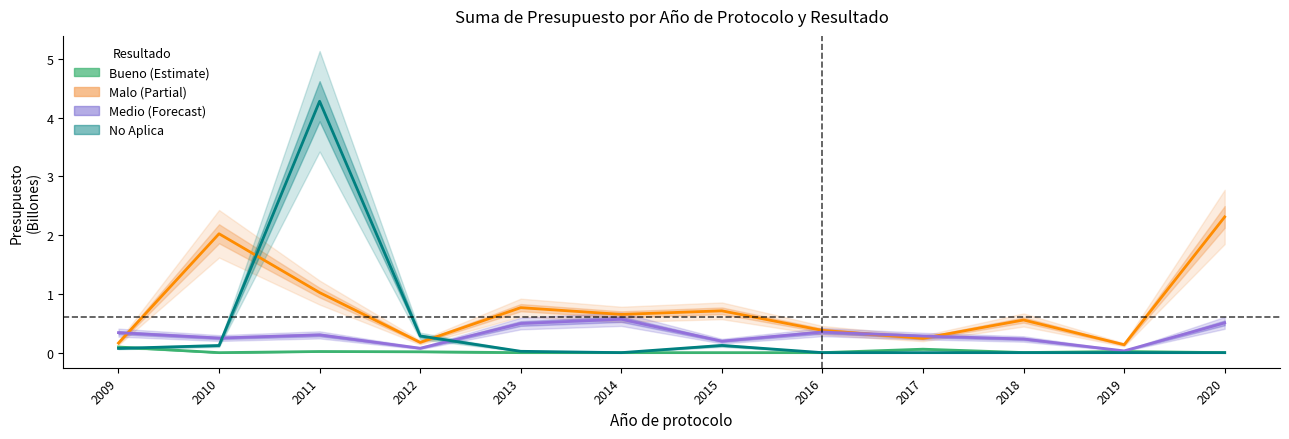

What is the total value across all series at 2012?

0.5